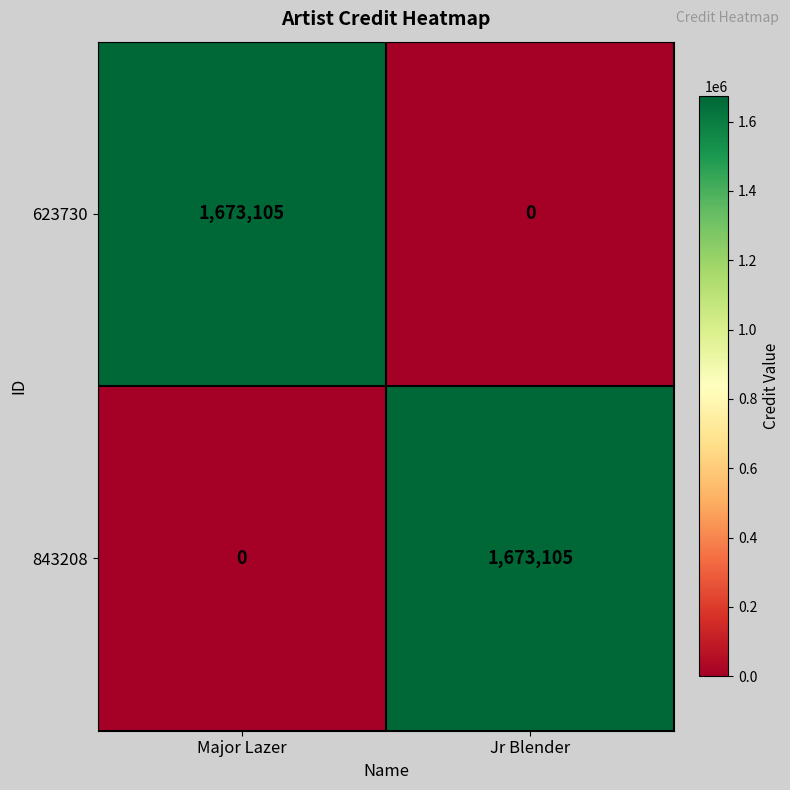

What is the difference between the highest and lowest values at Jr Blender?

1673105